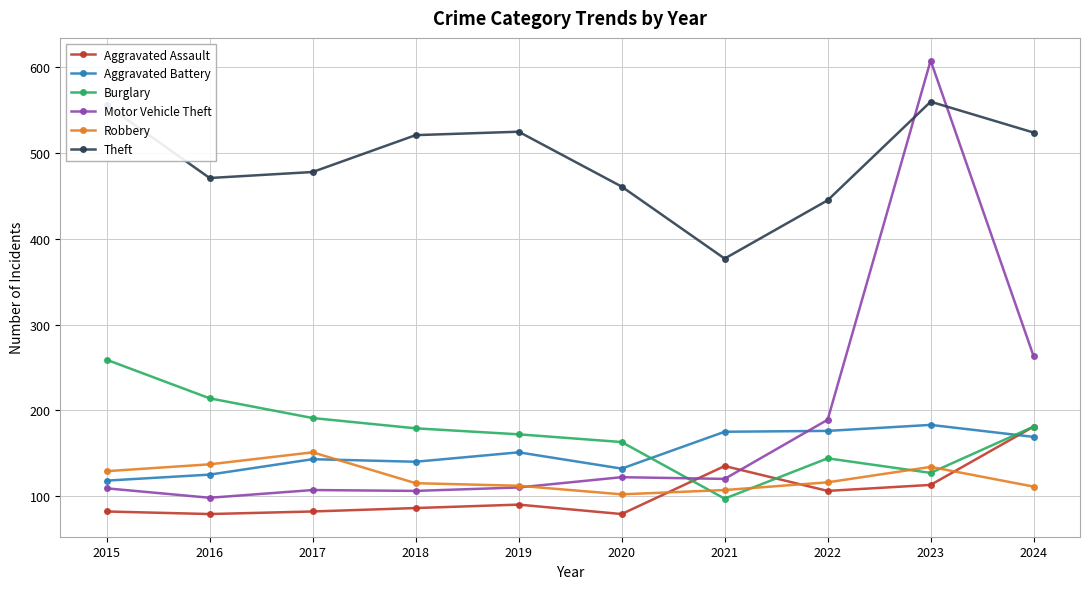

Is the value of Aggravated Assault at 2016 greater than the value of Burglary at 2019?

No